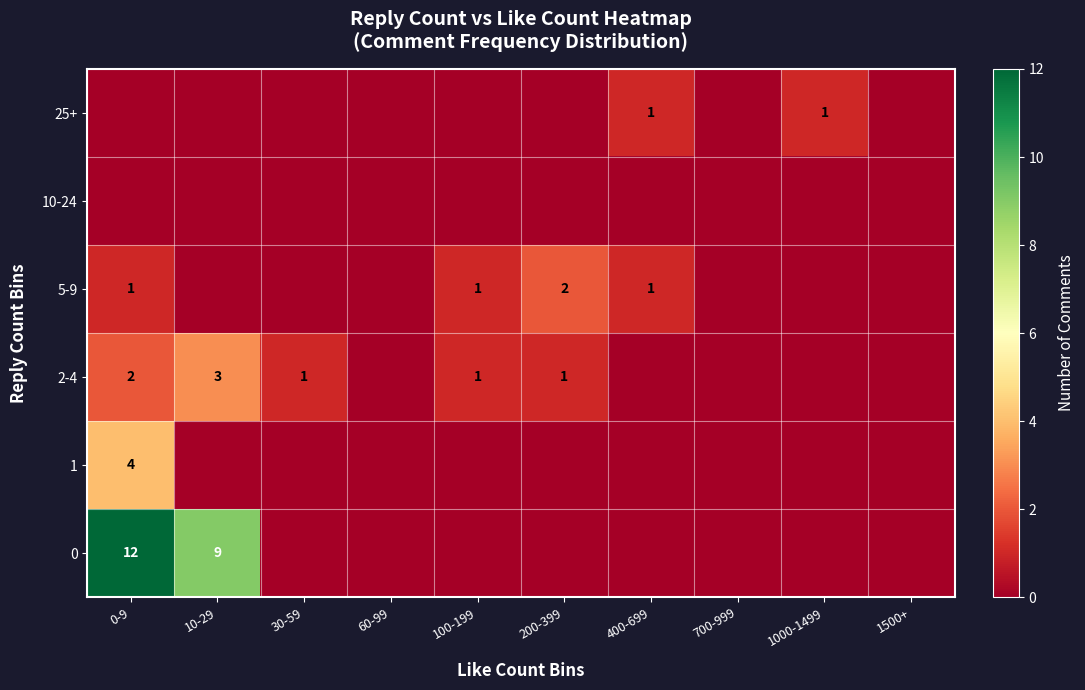

At which category is the sum across all series the highest?

0-9